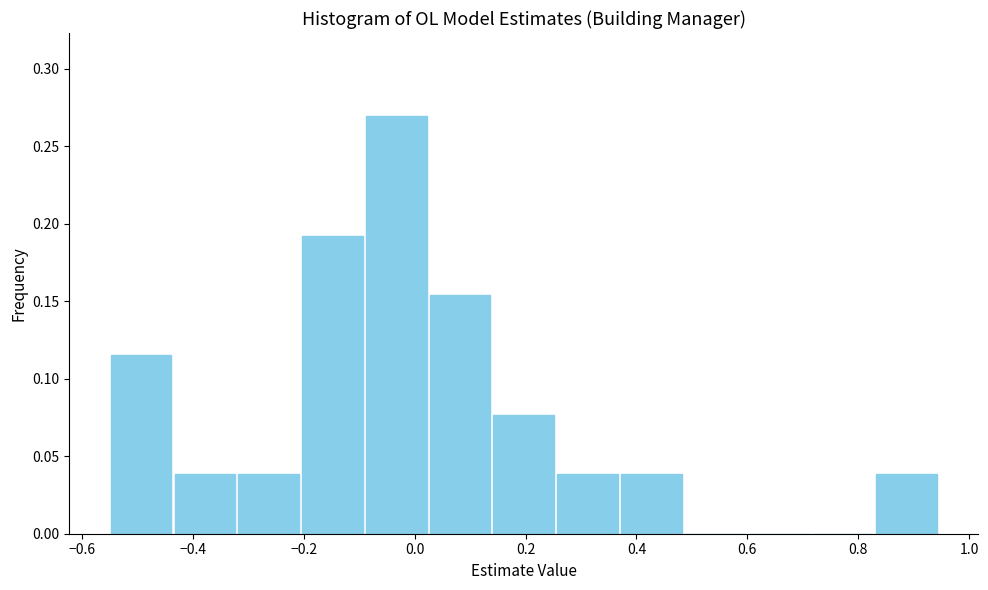

What is the height of the bar covering 0.14 to 0.26 on the x-axis? Neither the bar edges nor the heights are printed on the chart, so give them approximately, as read against the axes.

0.075